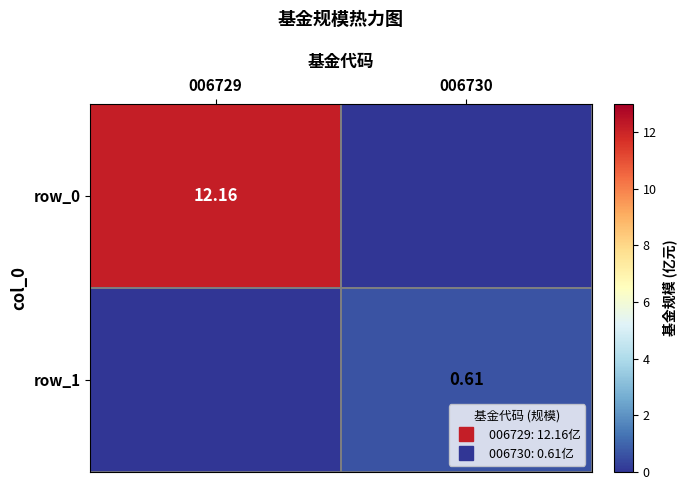

Reading right to left, list all the values displayed in this chart.

row_0: 0.0	12.2
row_1: 0.6	0.0